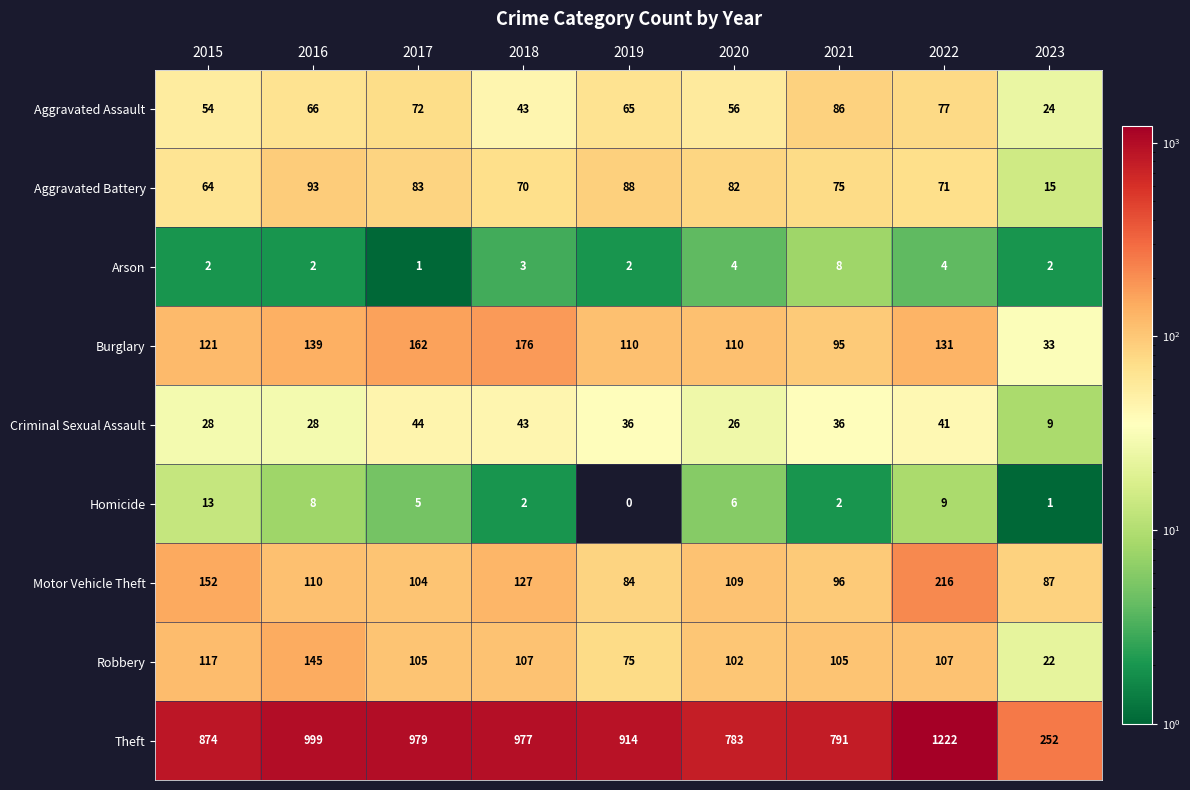

Which series changed the most between 2019 and 2021?

Theft